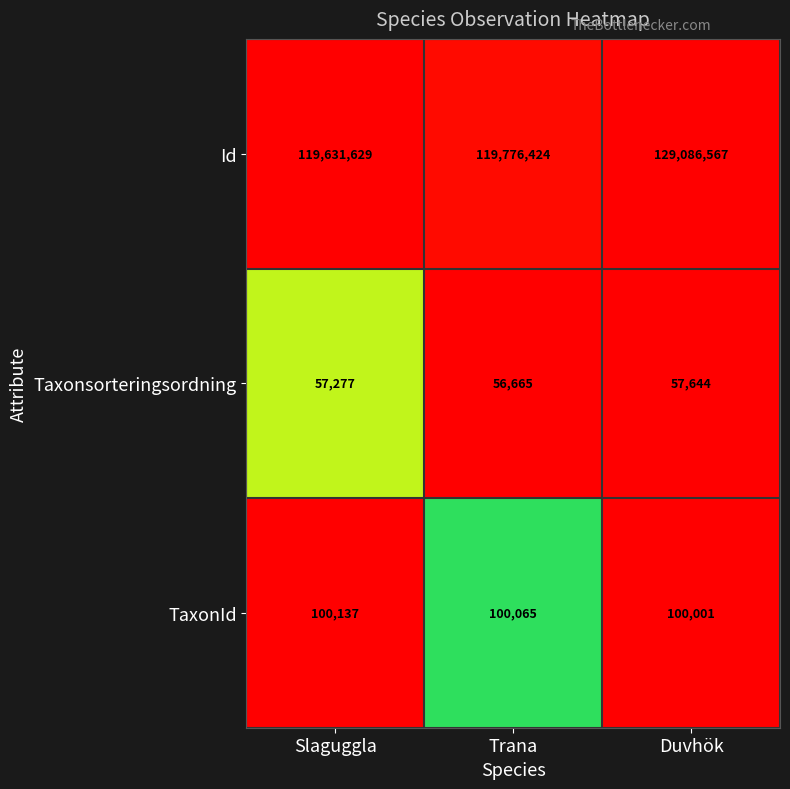

At Trana, list the series in order from largest to smallest.

Id, TaxonId, Taxonsorteringsordning